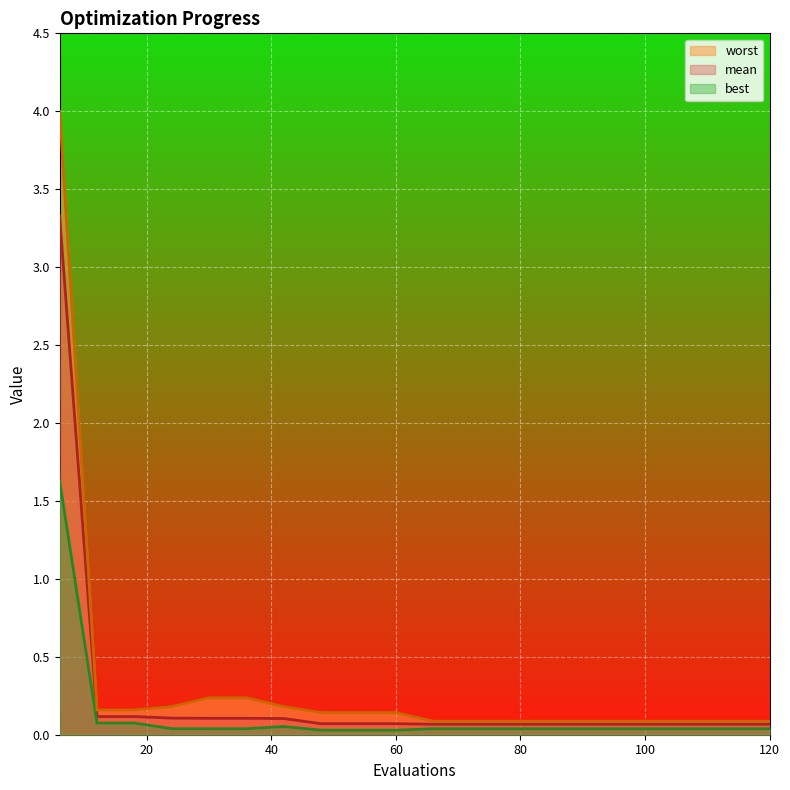

How many series are shown in this chart?

3